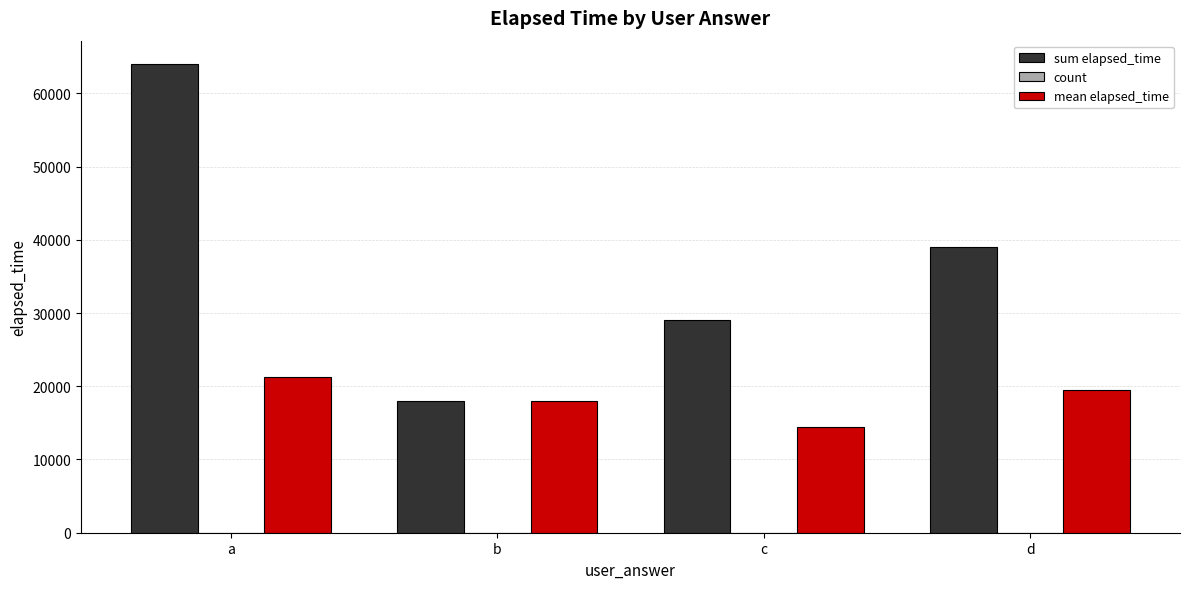

Is the value of sum elapsed_time at a greater than the value of mean elapsed_time at a?

Yes